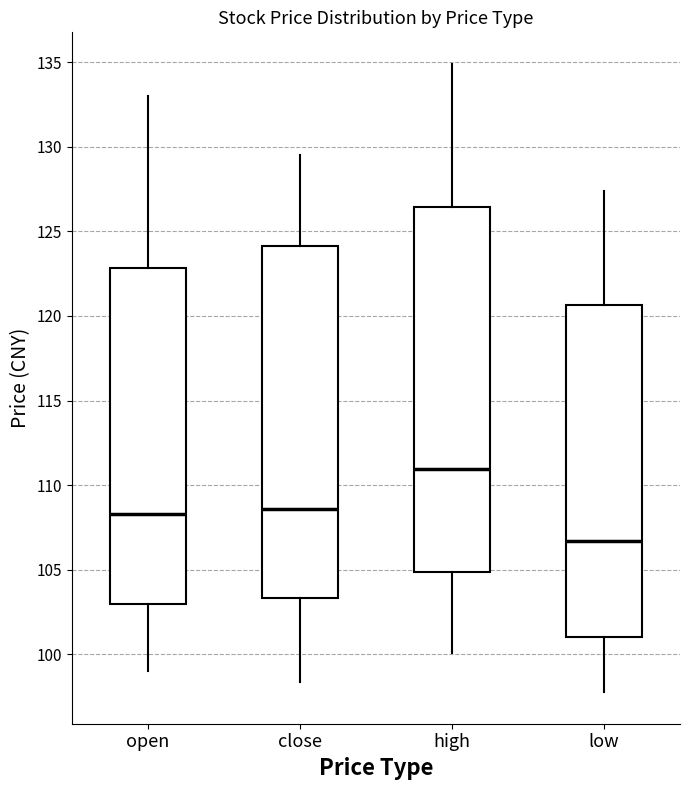

Which box has the highest median line?

high